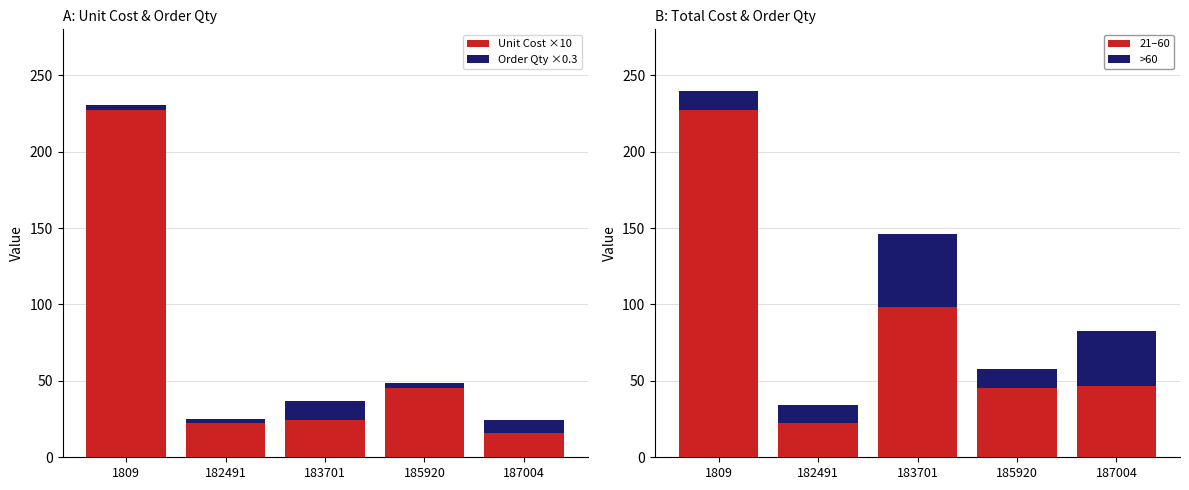

Is the value of Order Qty ×1.2 at 187004 greater than the value of Unit Cost ×10 at 182491?

Yes